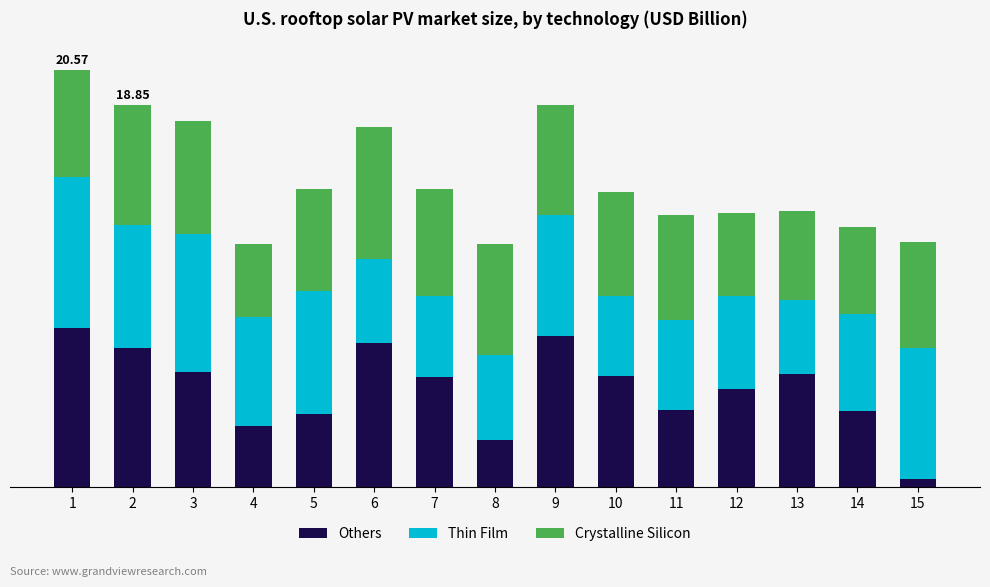

The value of Thin Film at 11 is 4.5. True or false?

True